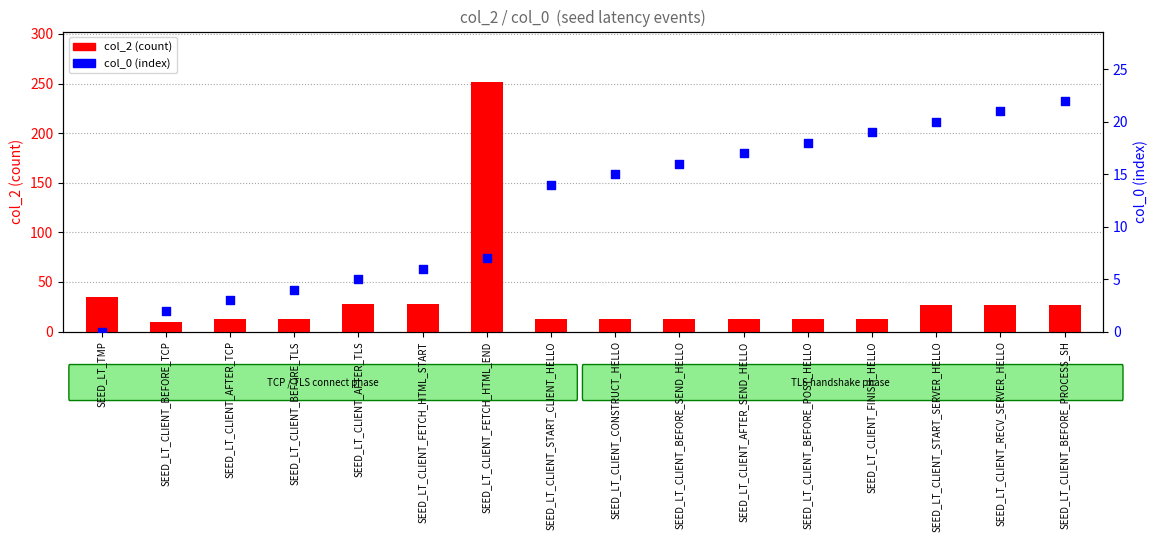

What is the total value across all series at SEED_LT_CLIENT_CONSTRUCT_HELLO?

28